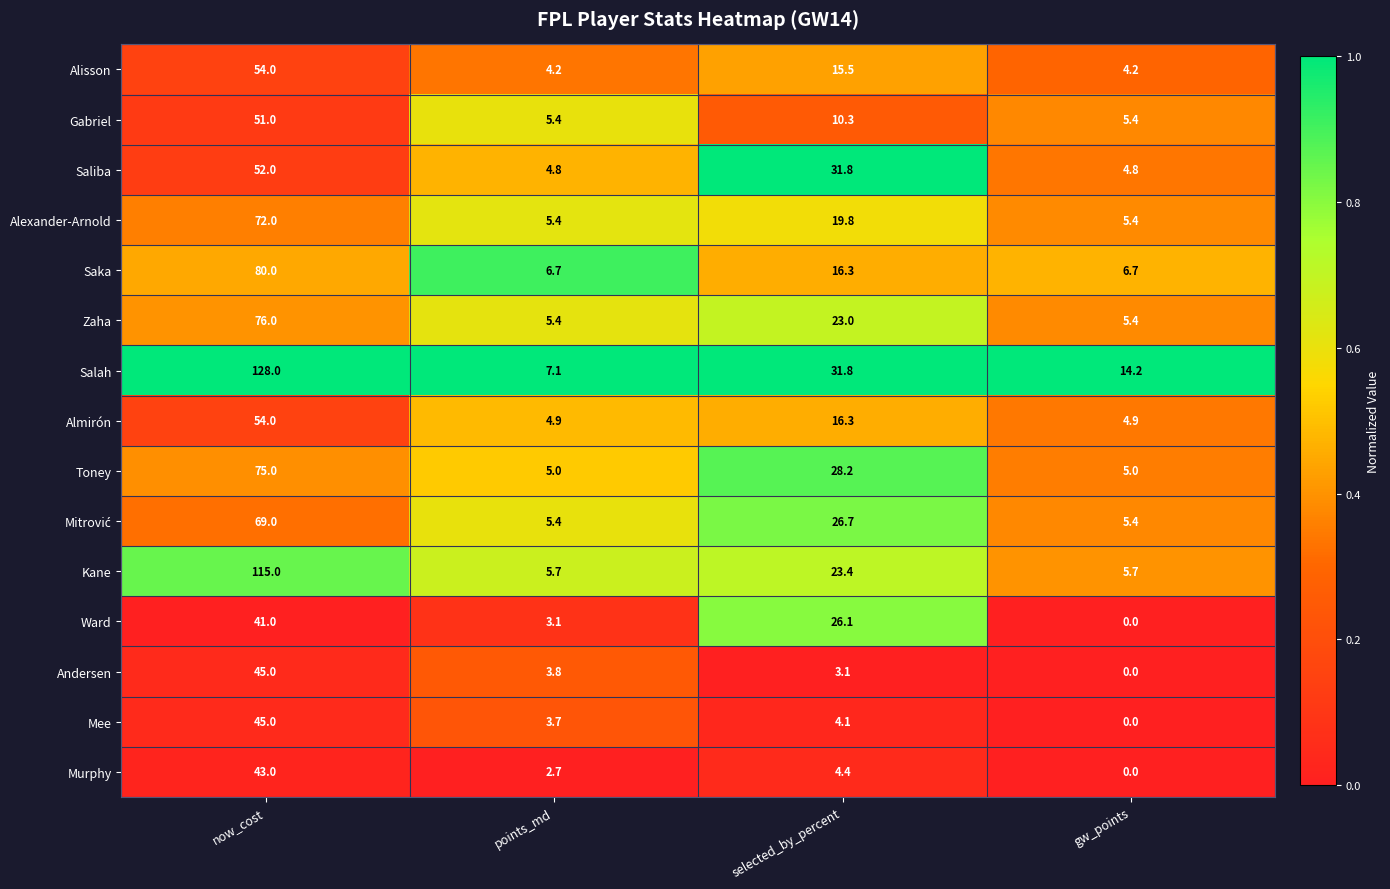

At which label does Almirón first exceed 16?

now_cost